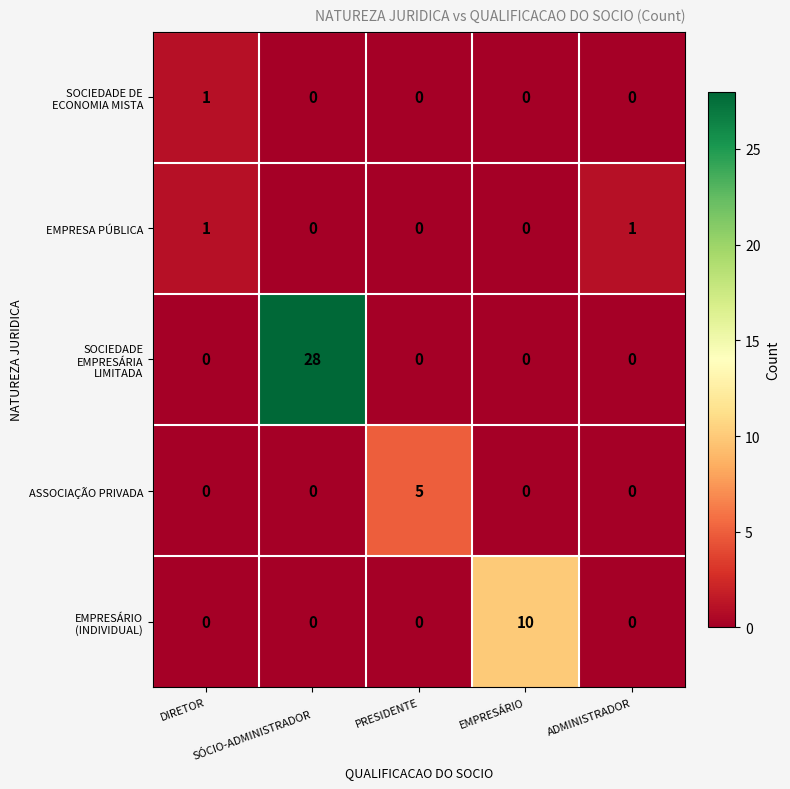

How many data points in EMPRESA PÚBLICA are above 0?

2